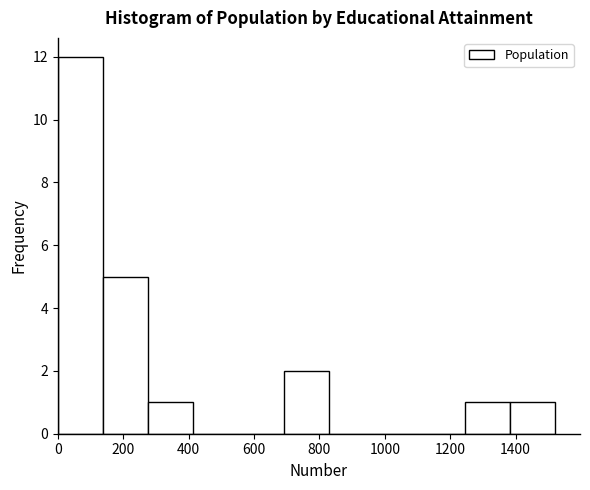

Which range on the x-axis has the tallest bar?

0 to 140